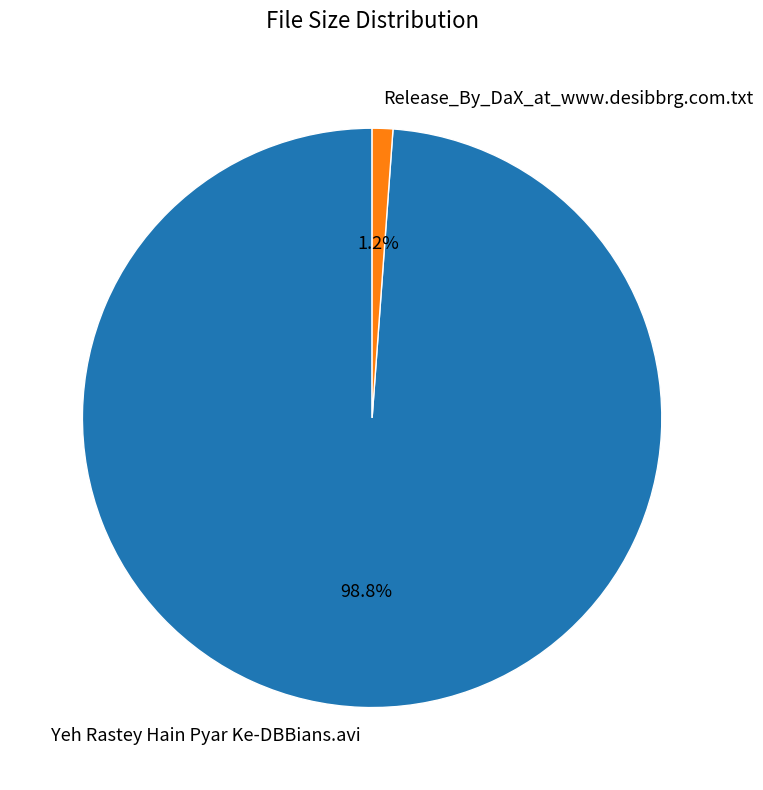

Which category has the smallest portion of the pie?

Release_By_DaX_at_www.desibbrg.com.txt